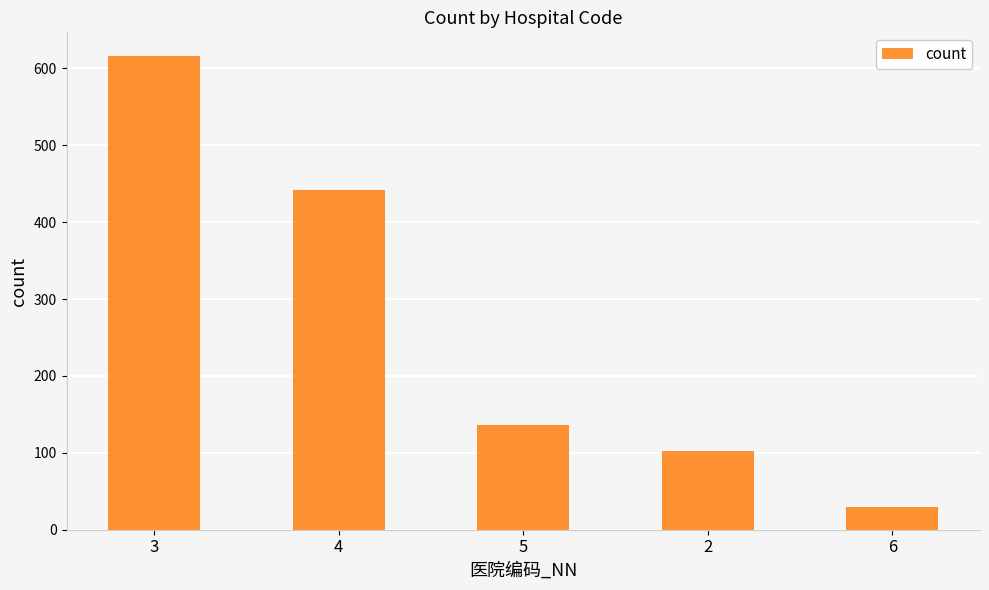

Is it true that the value at 5 is 136?

True